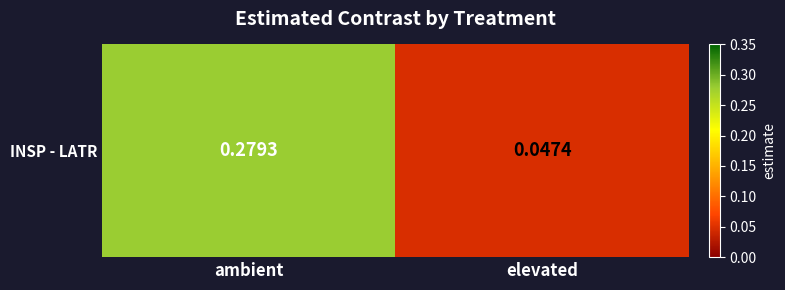

How many distinct data groups are displayed?

1